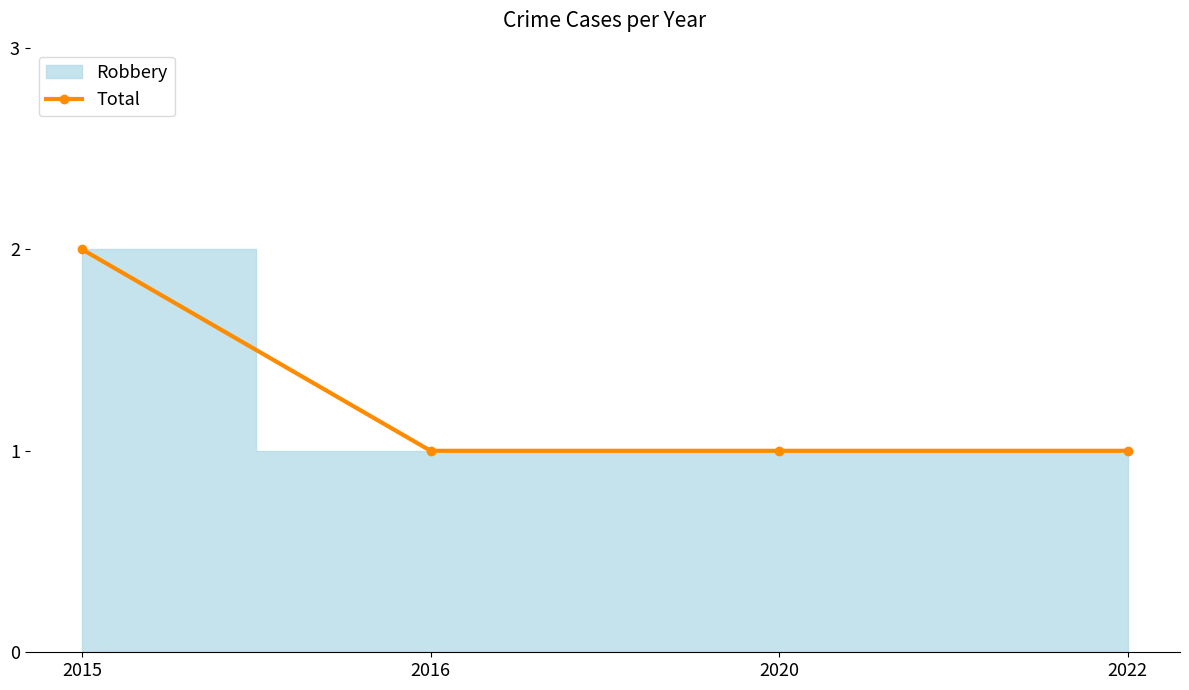

The chart shows a value of 1 at 2020. True or false?

True